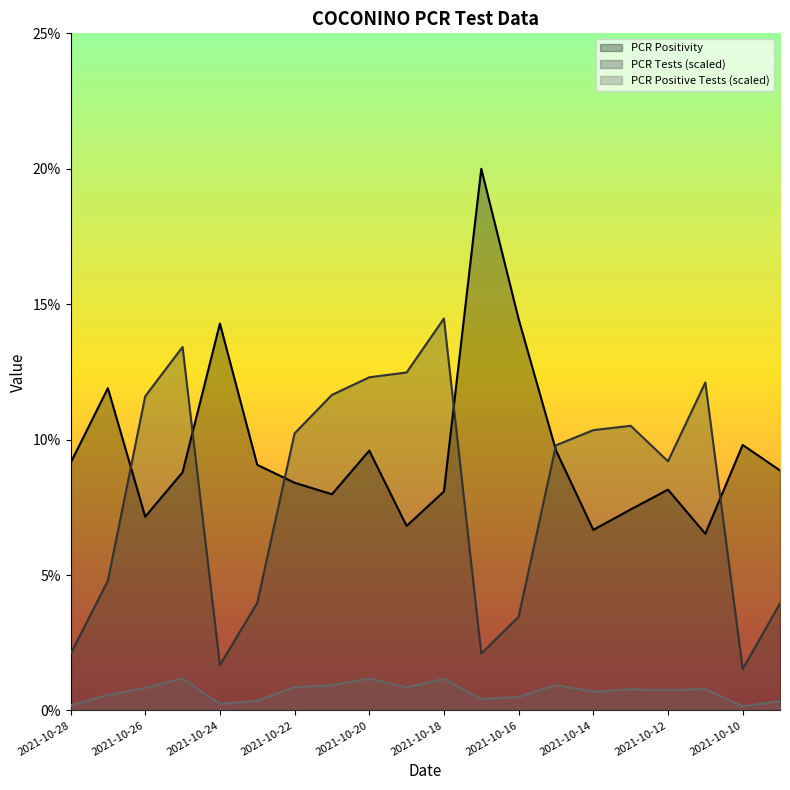

True or false: PCR Positivity has a value of 0.1 at 2021-10-26.

True